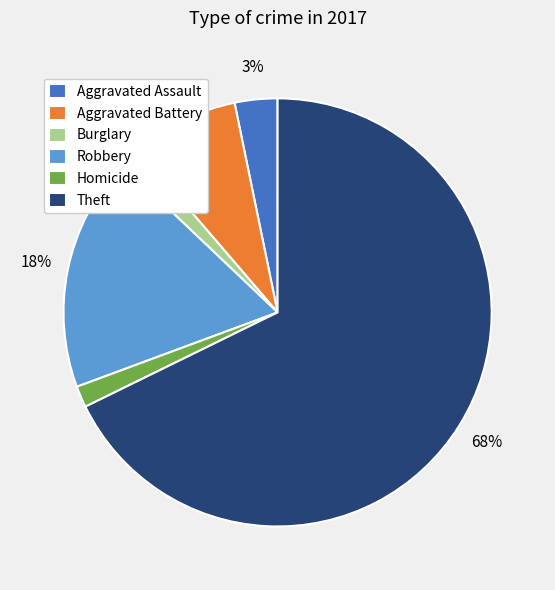

To the nearest percent, what is the combined percentage of Aggravated Battery and Robbery?

26%